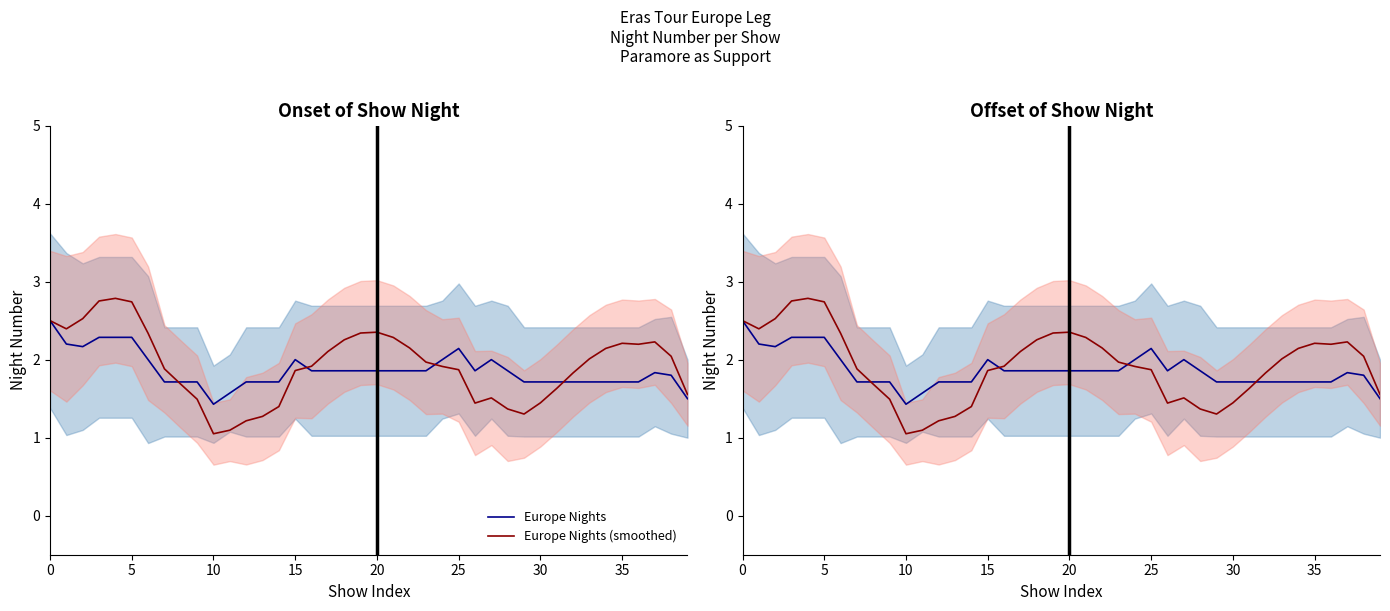

Is this an area chart (filled region under the line)?

No